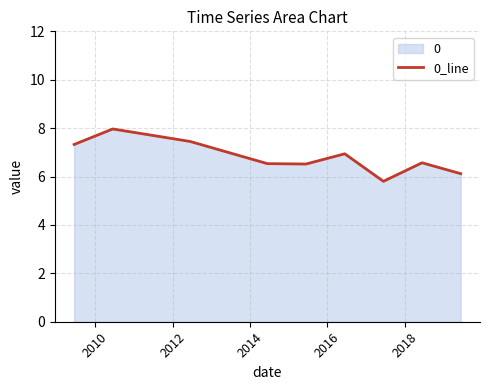

What is the difference between the maximum and minimum values?

2.2